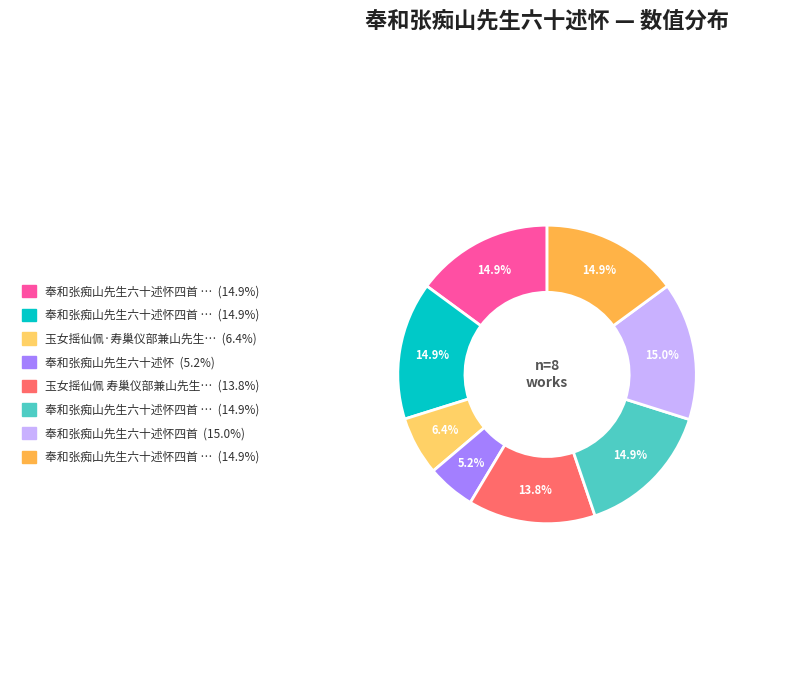

Is there any slice that represents more than half of the pie?

No